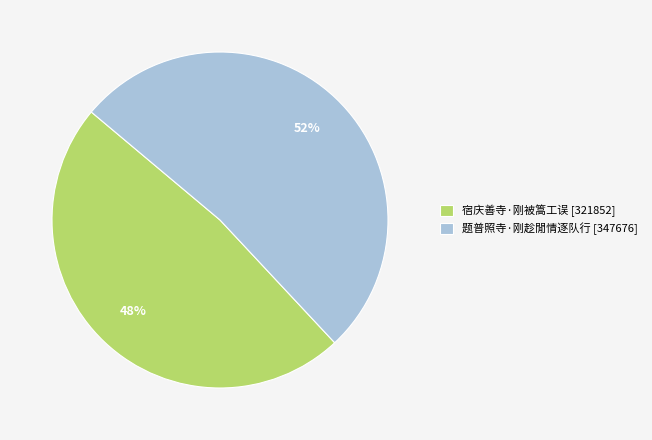

Which category has the smallest portion of the pie?

宿庆善寺·刚被篙工误